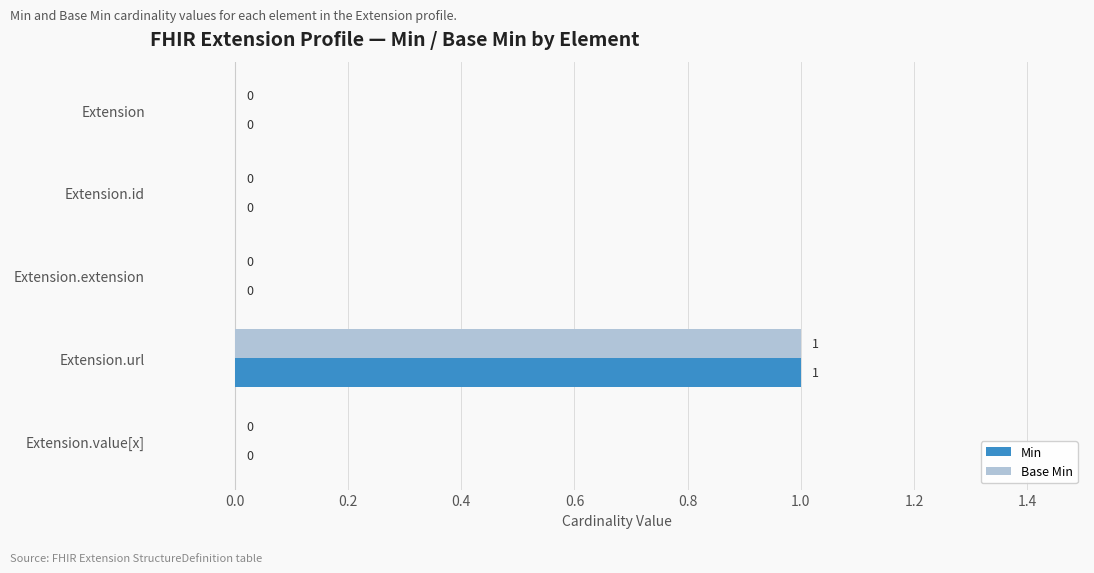

Count the Base Min values in the range 0 to 1.

5